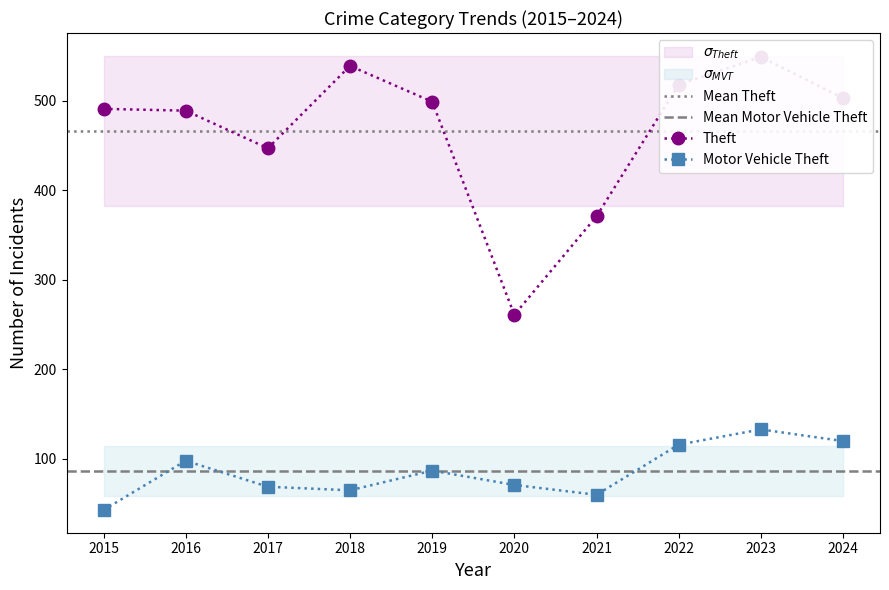

In Motor Vehicle Theft, how many points are higher than both neighbors (excluding endpoints)?

3